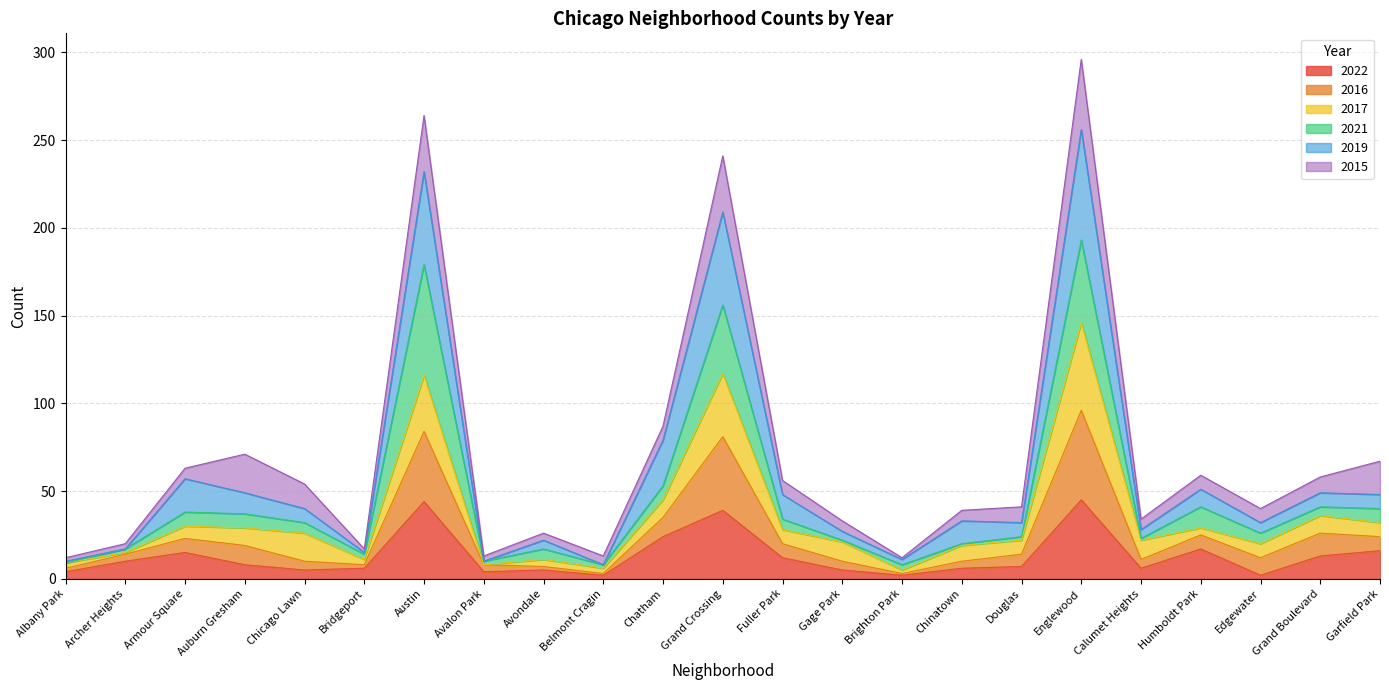

What is the total value across all series at Auburn Gresham?

71